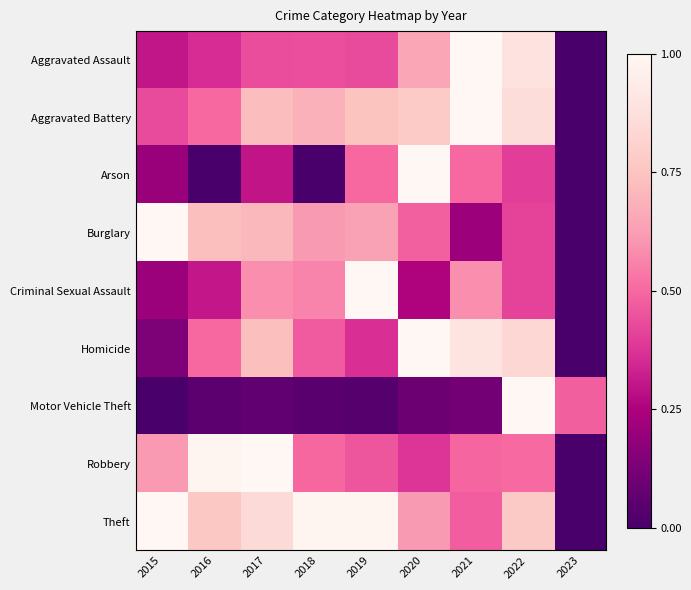

At how many categories does at least one series exceed 0?

9